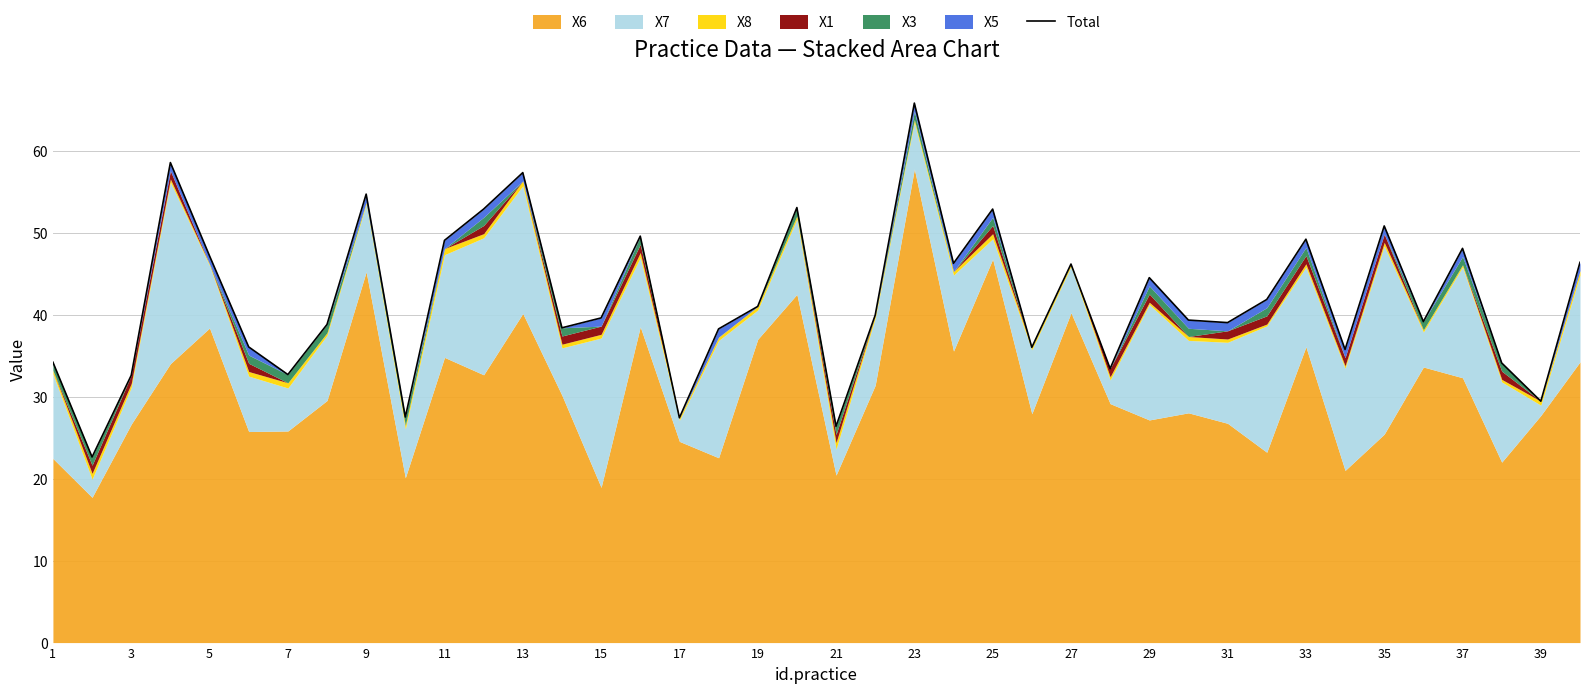

What is the minimum value shown in the chart?

22.6